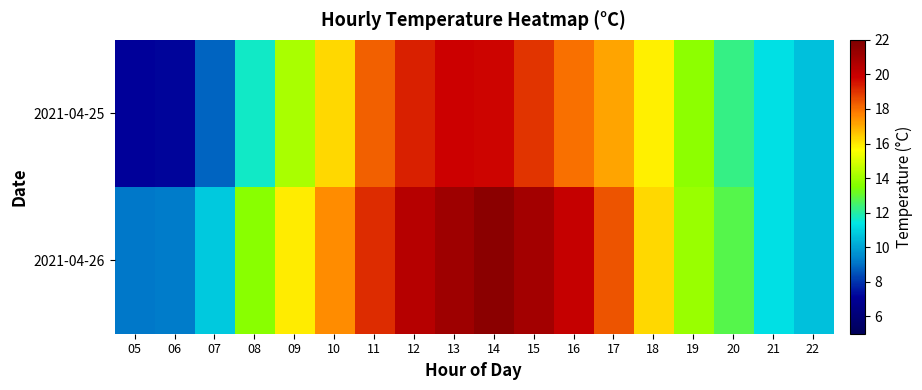

Reading left to right, transcribe all the data shown in this chart.

2021-04-25: 05=7.2	06=7.2	07=8.8	08=11.7	09=14.2	10=16.3	11=18.2	12=19.3	13=19.8	14=19.8	15=19.0	16=18.0	17=17.1	18=15.8	19=13.7	20=12.3	21=11.2	22=10.6
2021-04-26: 05=9.1	06=9.2	07=10.8	08=13.7	09=15.9	10=17.6	11=19.1	12=20.4	13=21.1	14=21.6	15=20.9	16=20.1	17=18.5	18=16.2	19=13.9	20=12.8	21=11.2	22=10.6